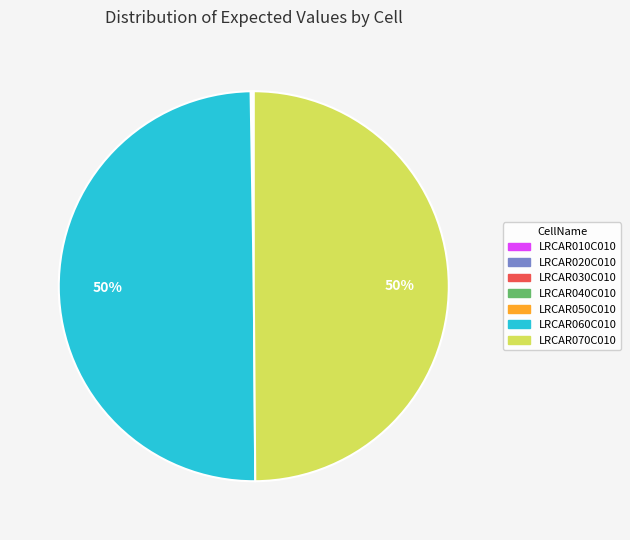

To the nearest percent, what is the difference between the largest and smallest slice percentages?

50%